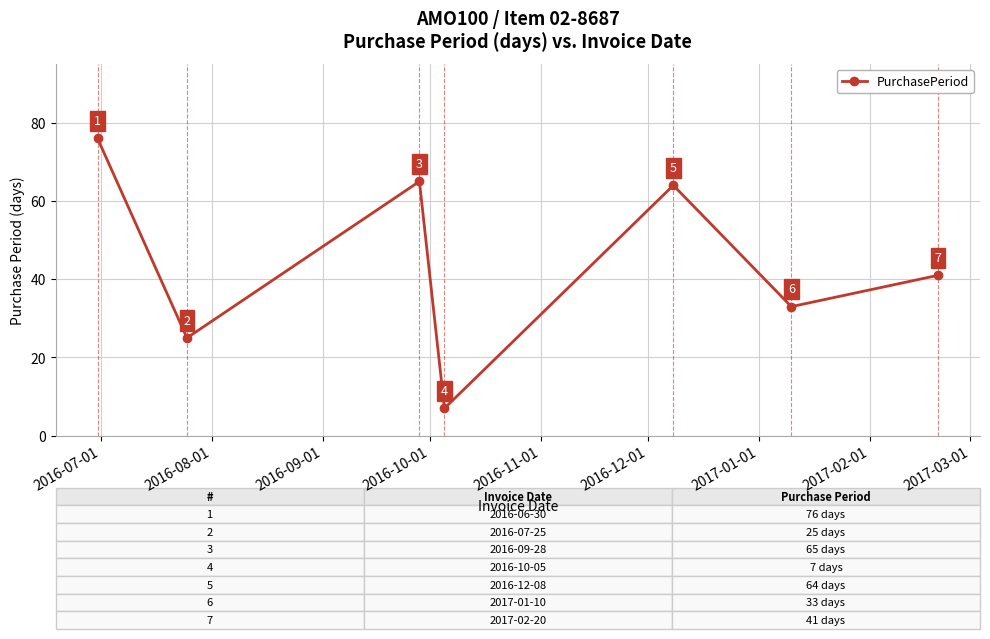

True or false: the data has more than 0 interior local peaks.

True